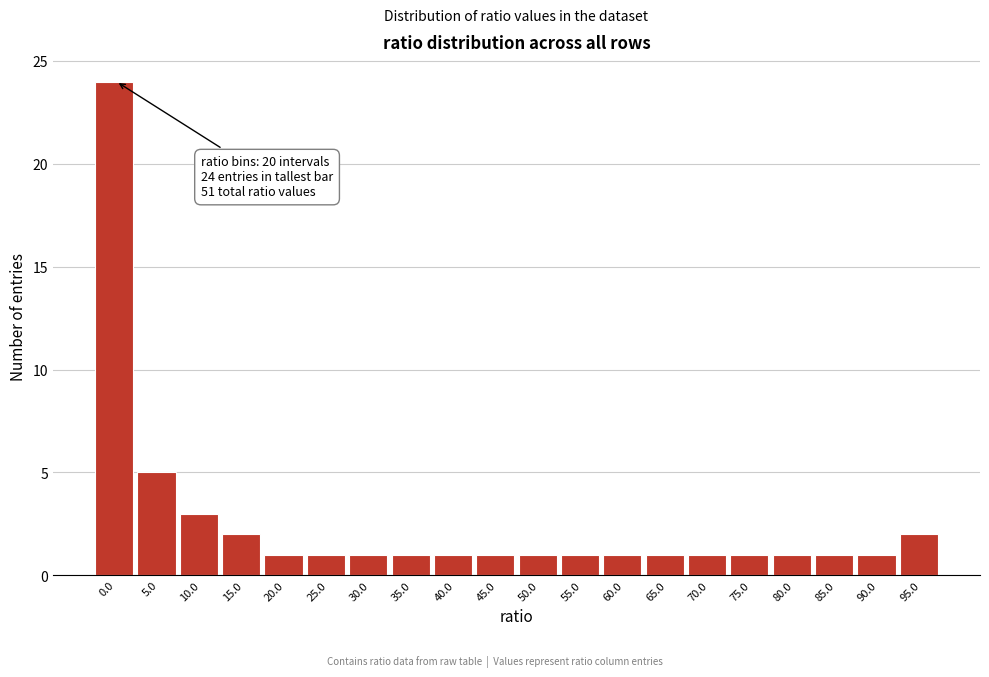

Reading right to left, list all the values displayed in this chart.

2	1	1	1	1	1	1	1	1	1	1	1	1	1	1	1	2	3	5	24